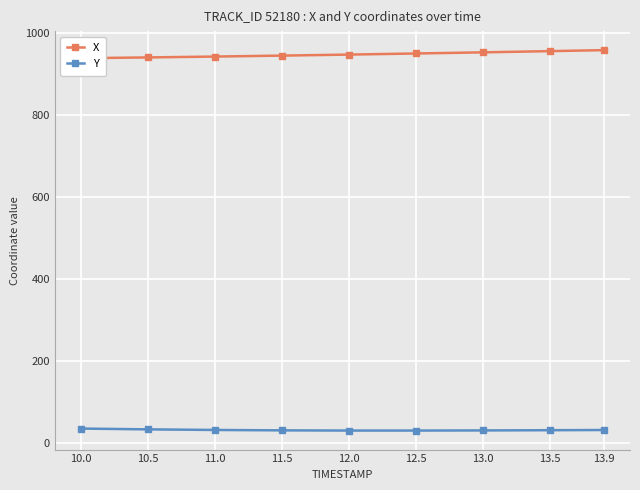

Which series has the widest spread of values?

X